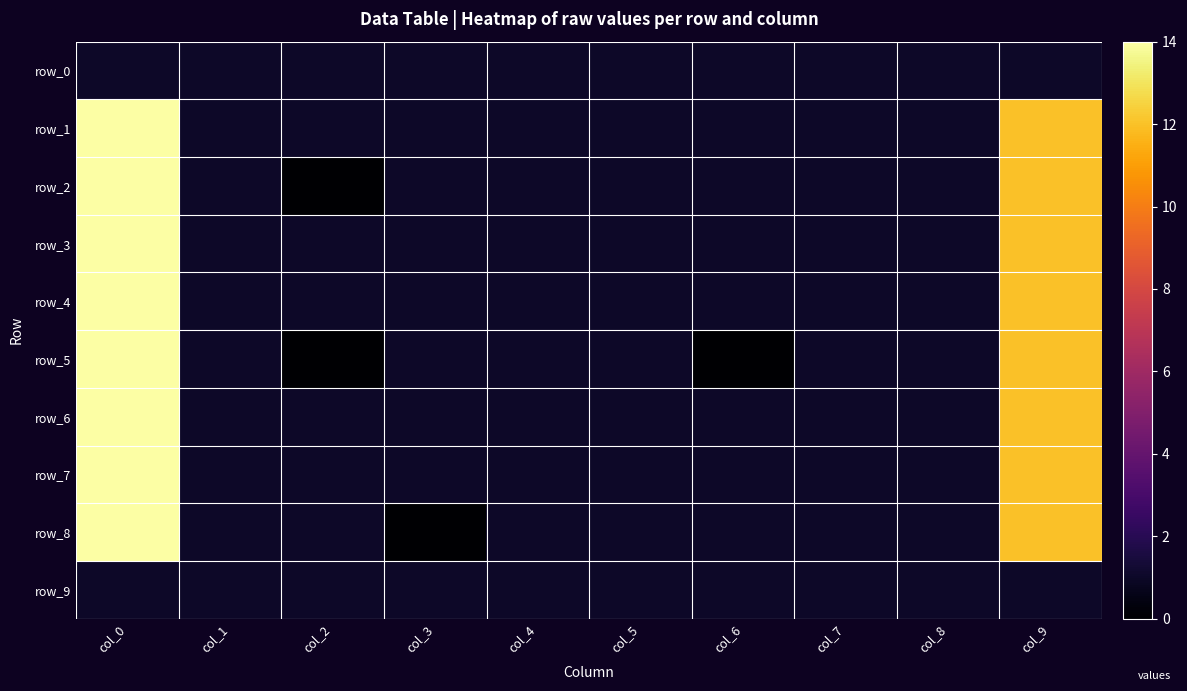

What is the average value of the row_7 series?

3